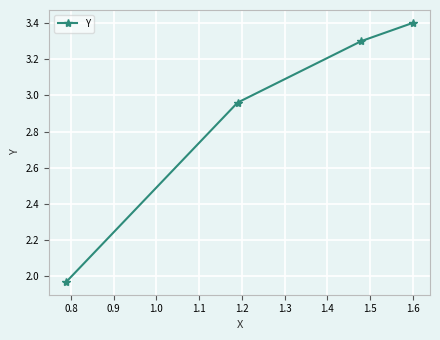

How many lines are shown in the chart?

1